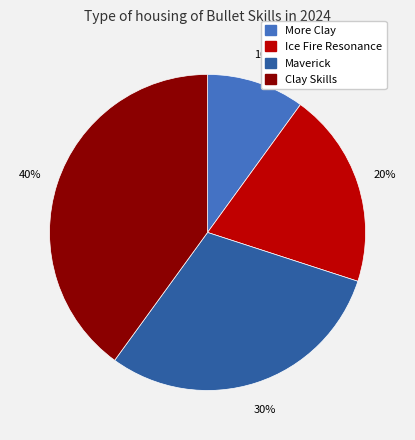

To the nearest percent, what is the average slice percentage?

25%